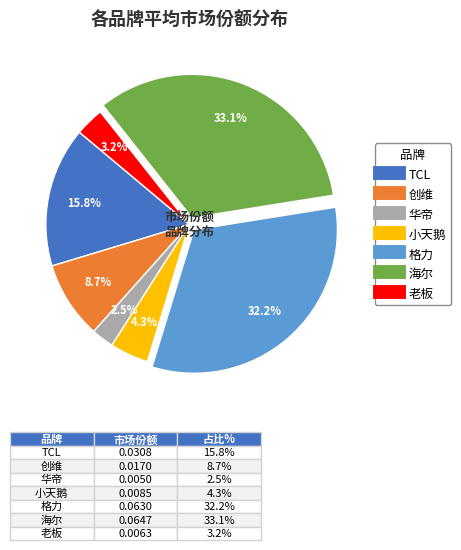

Which has a higher value, TCL or 老板?

TCL